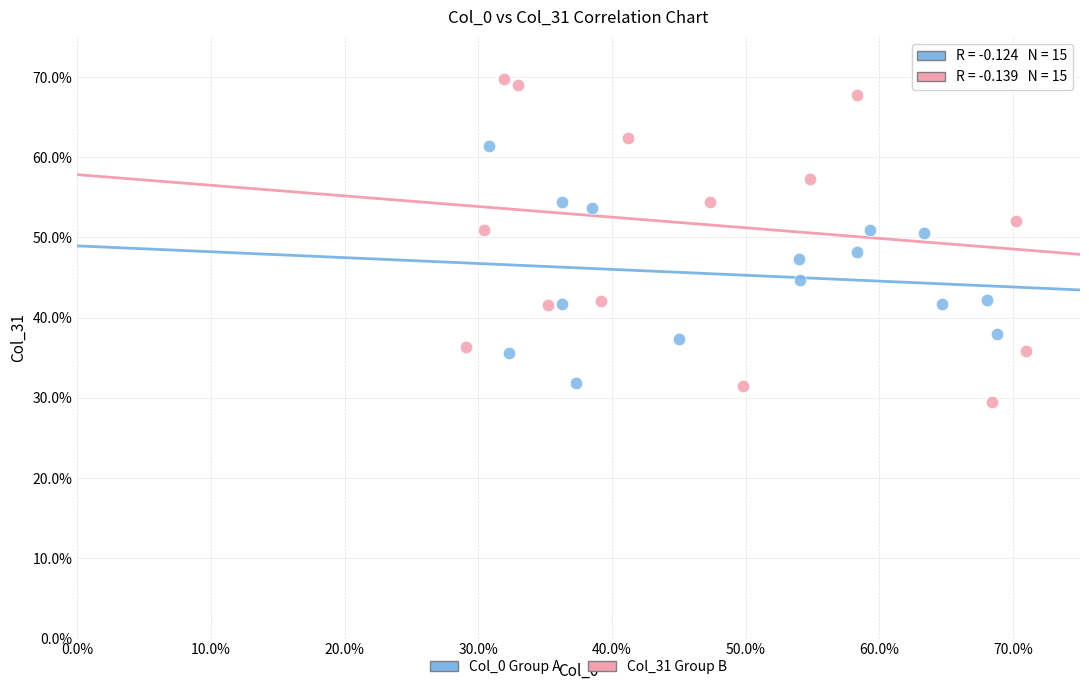

Which series reaches the minimum Y coordinate?

Col_31 Group B